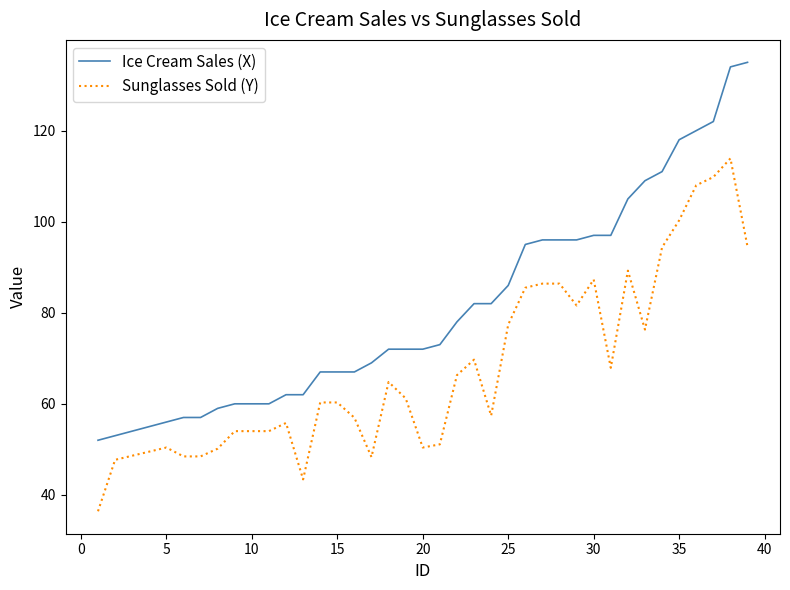

True or false: Ice Cream Sales (X) and Sunglasses Sold (Y) cross at least once.

False